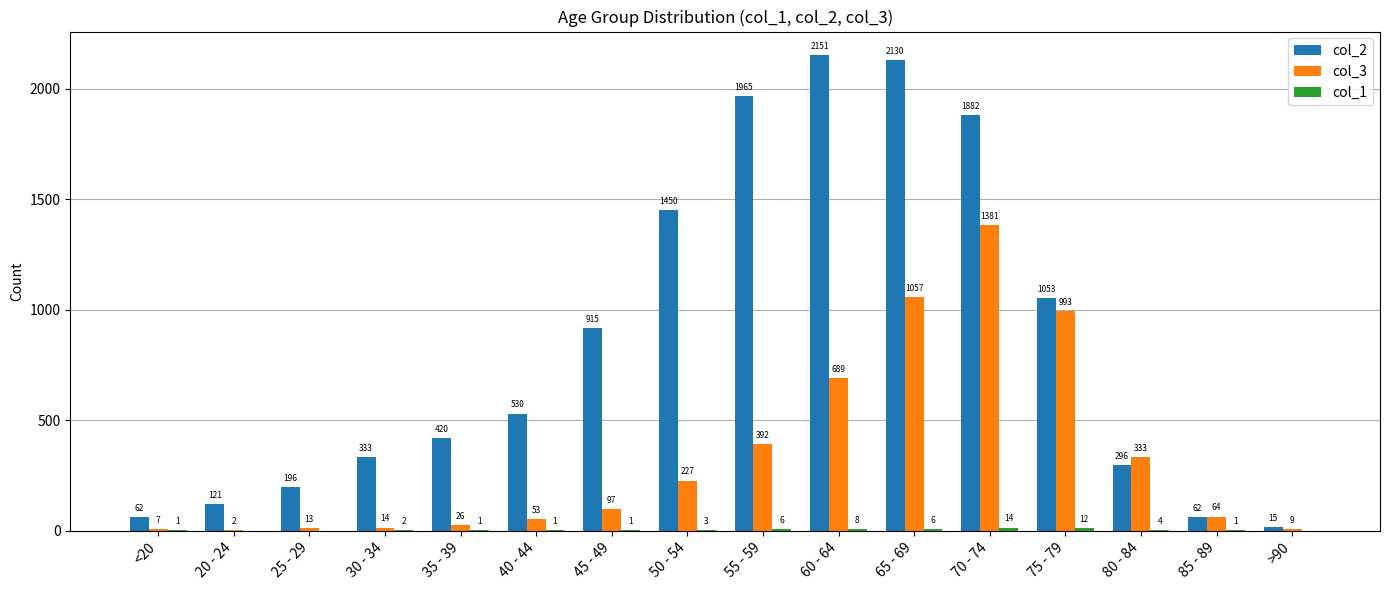

What is the sum of the col_2 values at 75 - 79 and 50 - 54?

2503